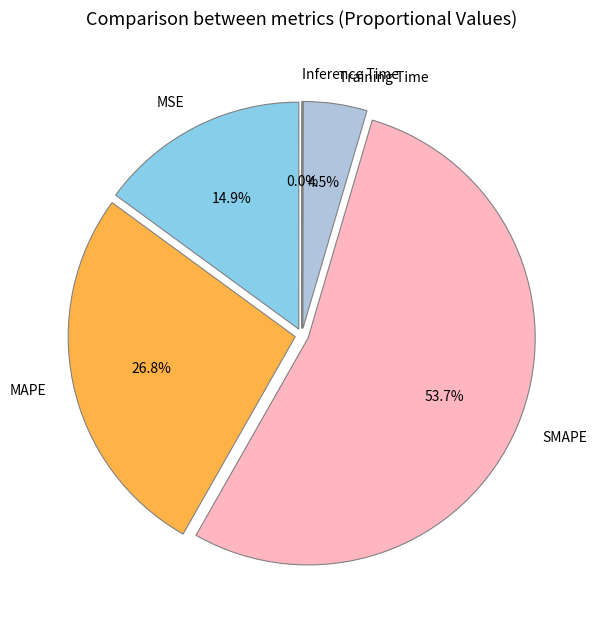

Does any single category account for the majority?

Yes